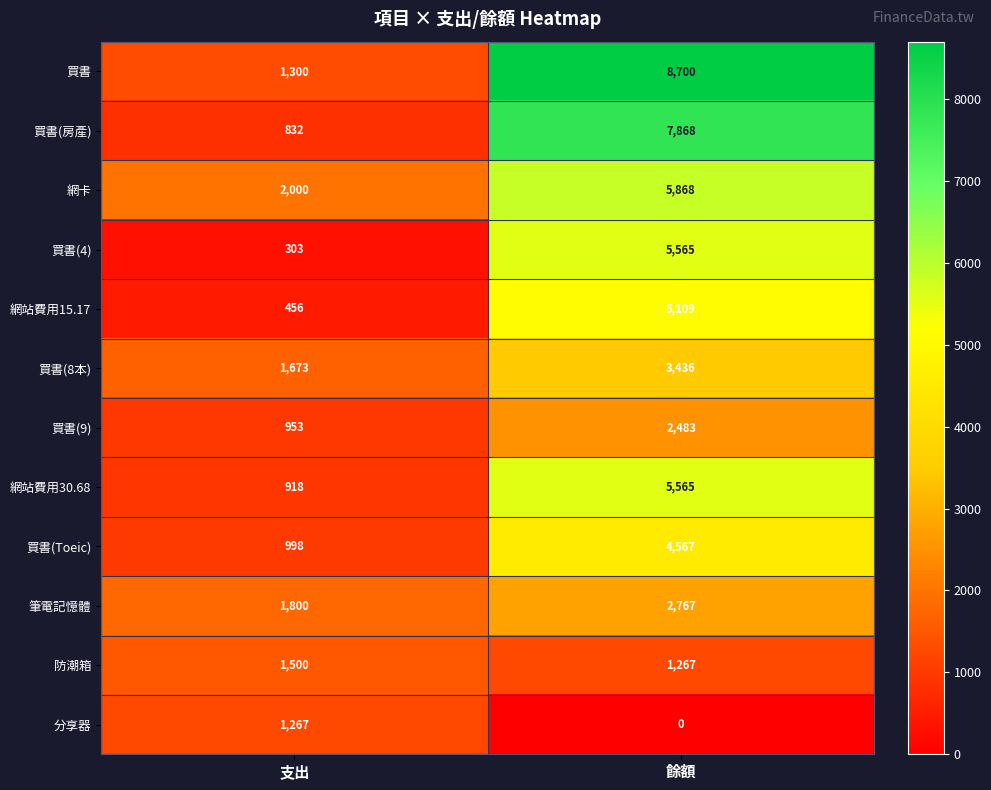

Which series has the largest range (max minus min)?

買書